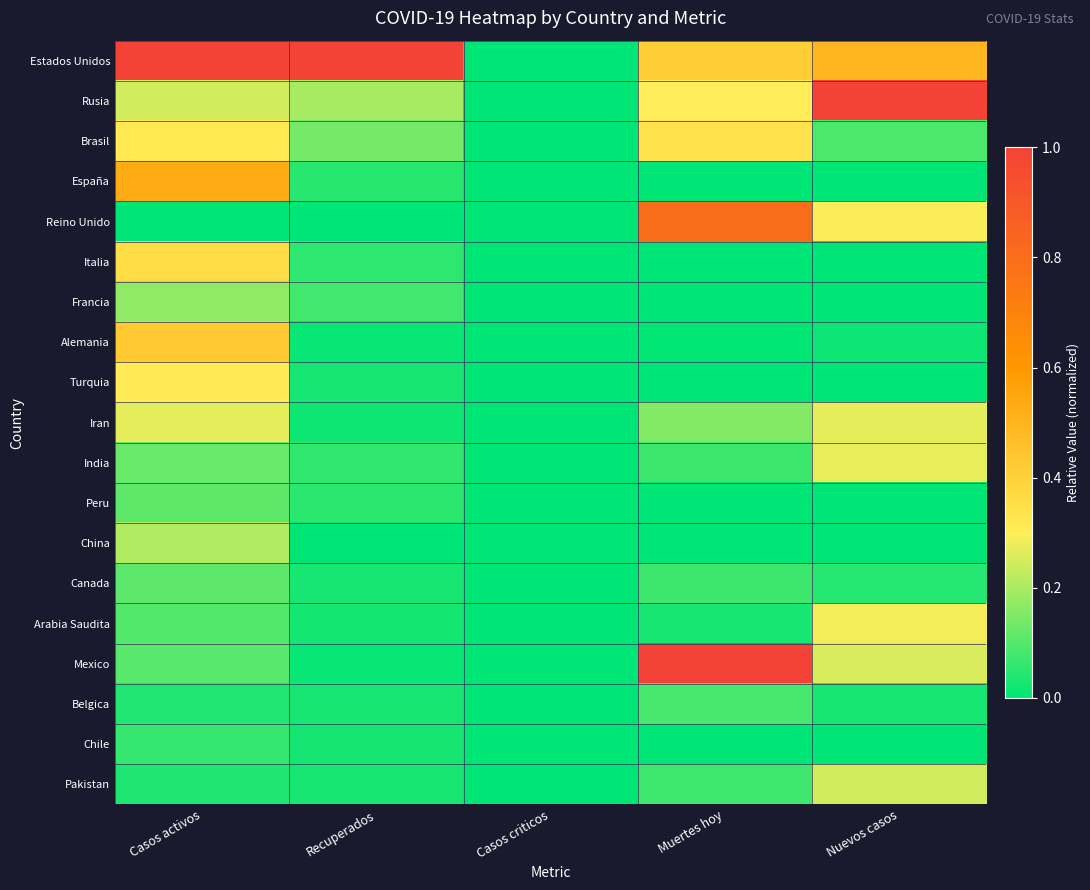

What is the total value across all series at Recuperados?

1.8